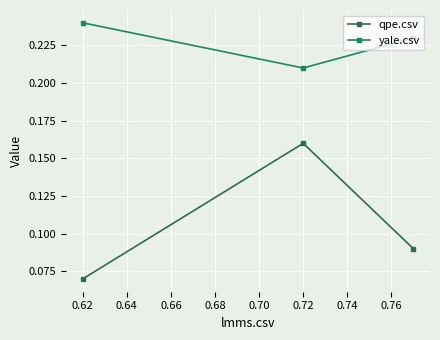

What is the smallest value displayed?

0.1